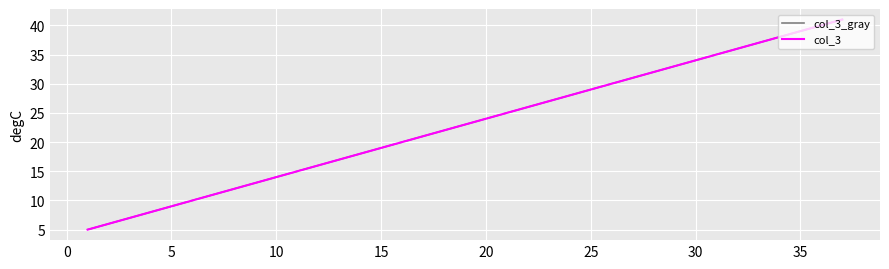

How many lines are shown in the chart?

2